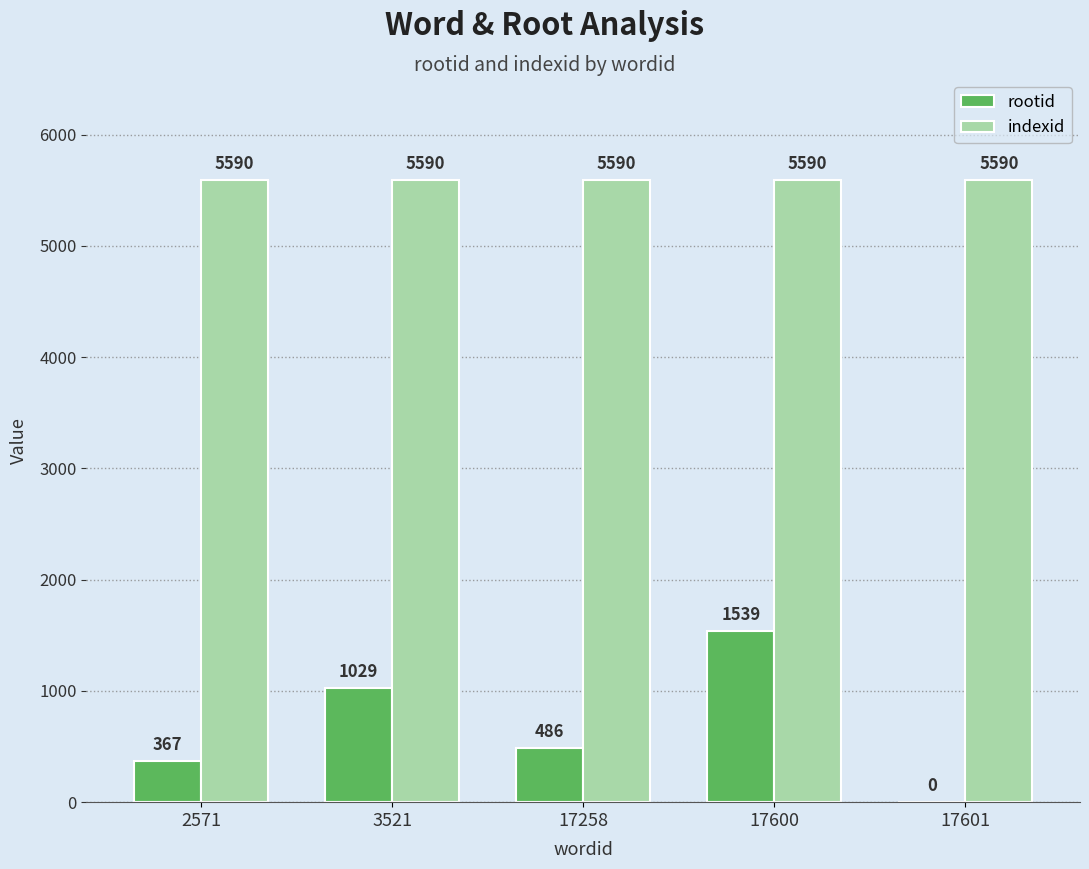

The indexid series shows 5590 at 17601. True or false?

True